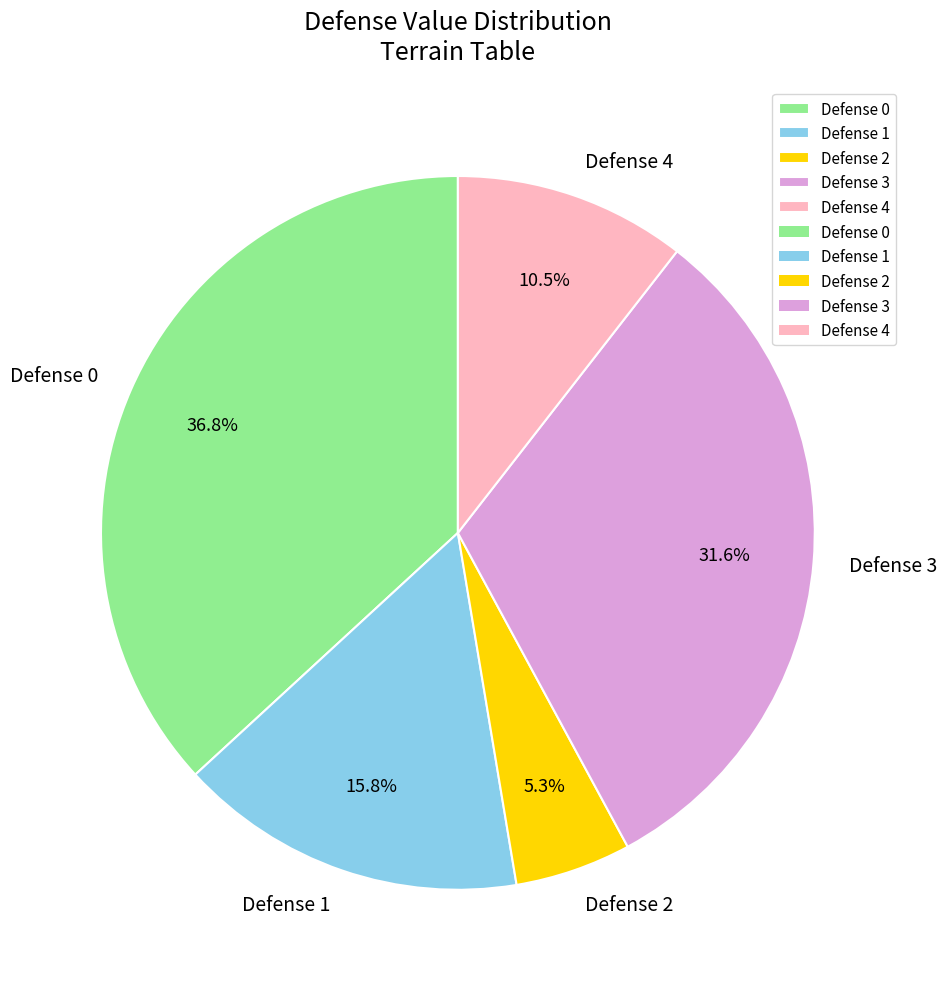

Rank the categories by value from lowest to highest.

Defense 2, Defense 4, Defense 1, Defense 3, Defense 0